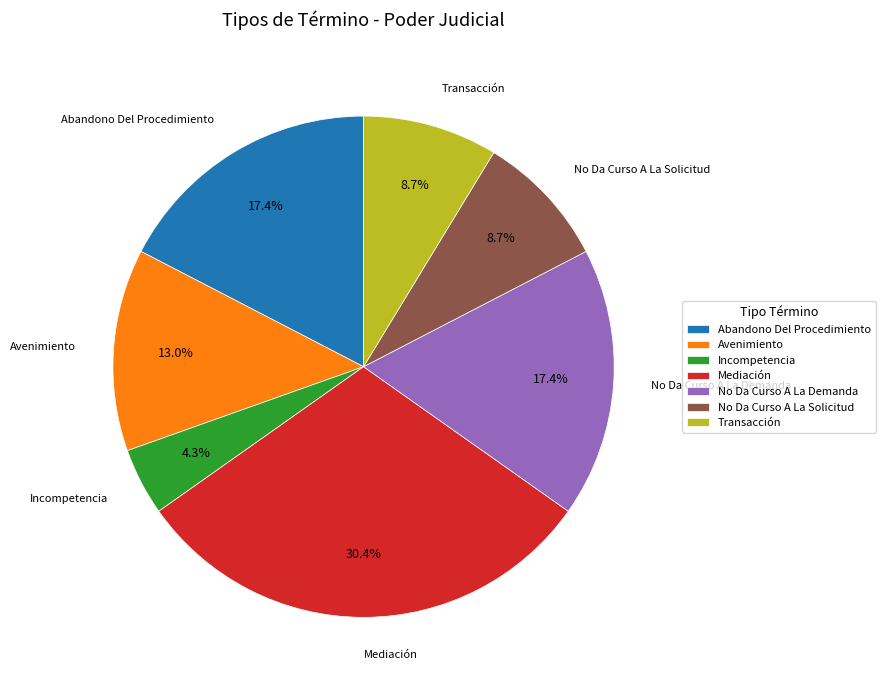

Approximately how many times larger is the value at Incompetencia compared to Transacción?

0.5